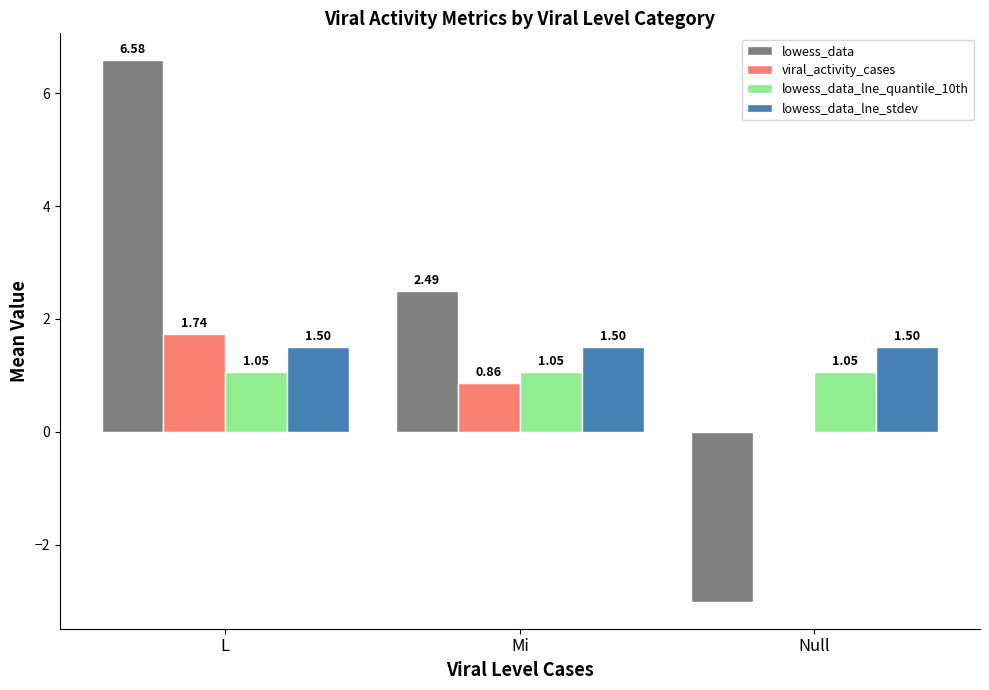

What is the approximate value of lowess_data_lne_stdev at Null?

1.5